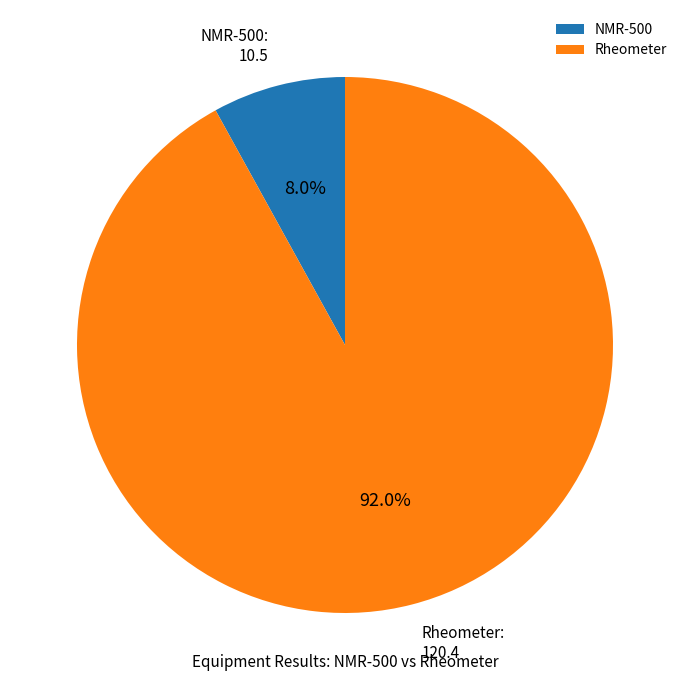

To the nearest percent, what is the difference between the largest and smallest slice percentages?

84%